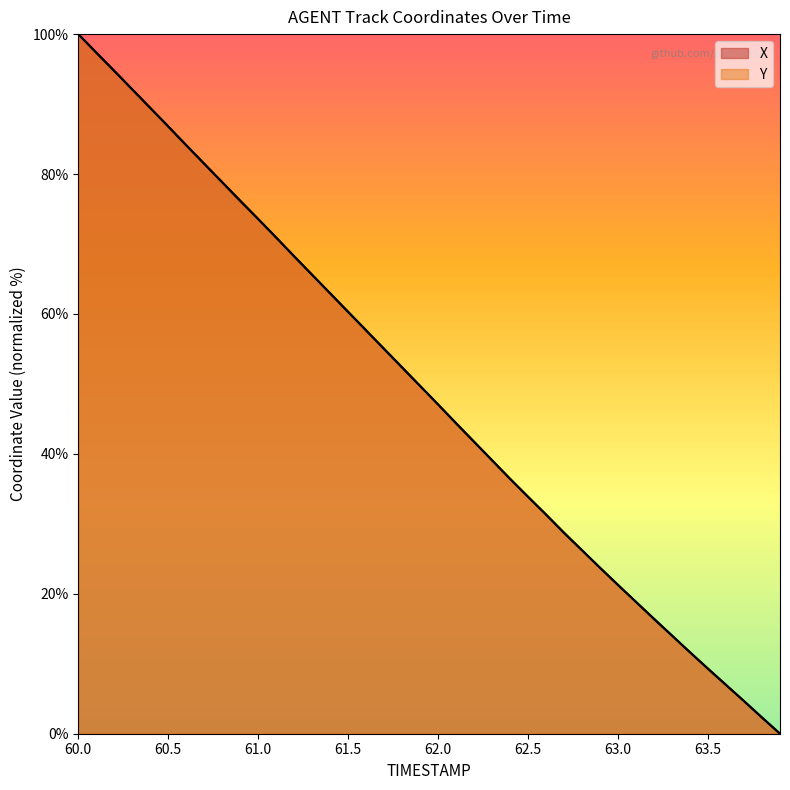

Which series has the largest range (max minus min)?

X